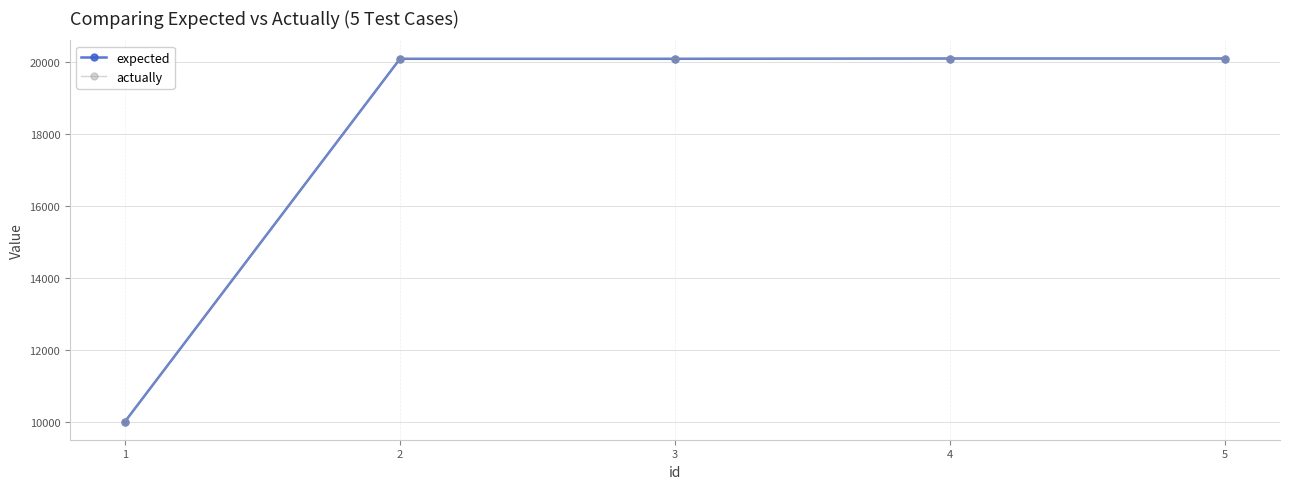

Where does the expected series first go above 20103?

4